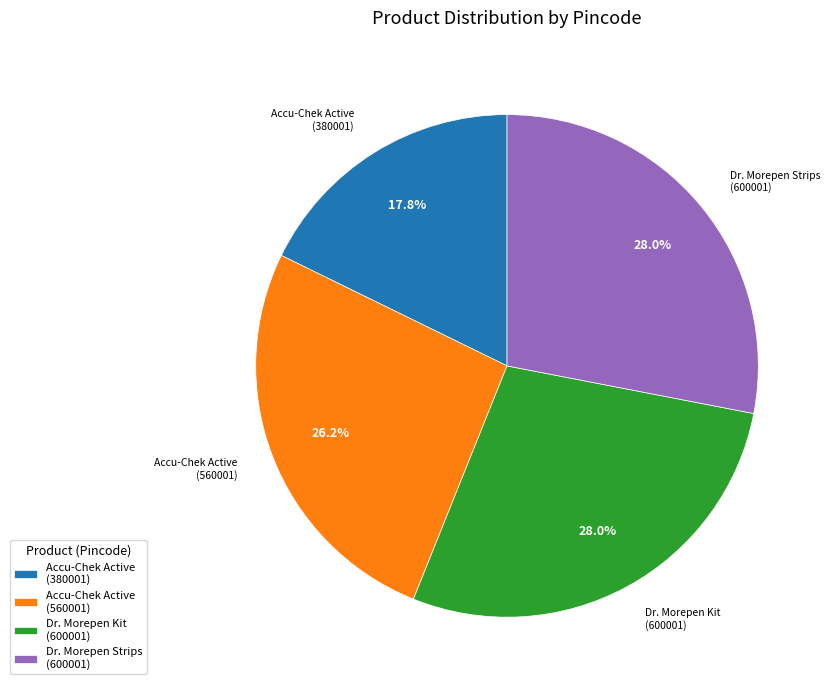

Which has a higher value, Accu-Chek Active (560001) or Dr. Morepen Strips (600001)?

Dr. Morepen Strips (600001)